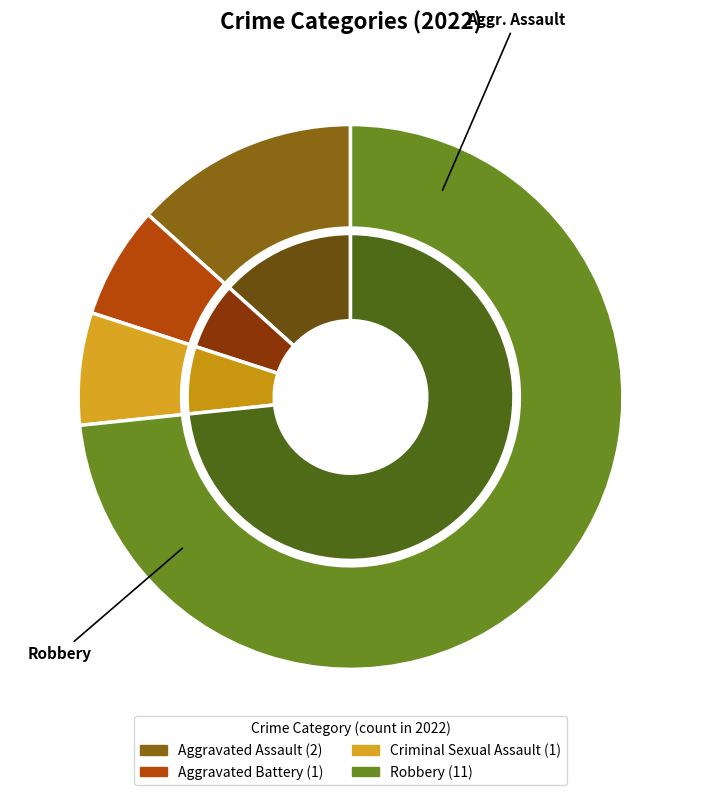

What is the smallest slice in the pie chart?

Aggravated Battery